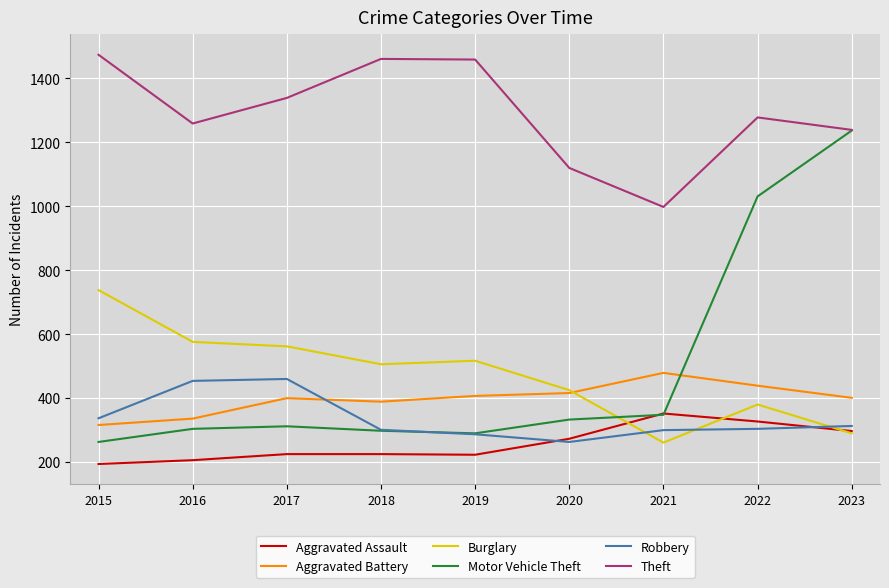

True or false: Motor Vehicle Theft has a value of 2214 at 2023.

False